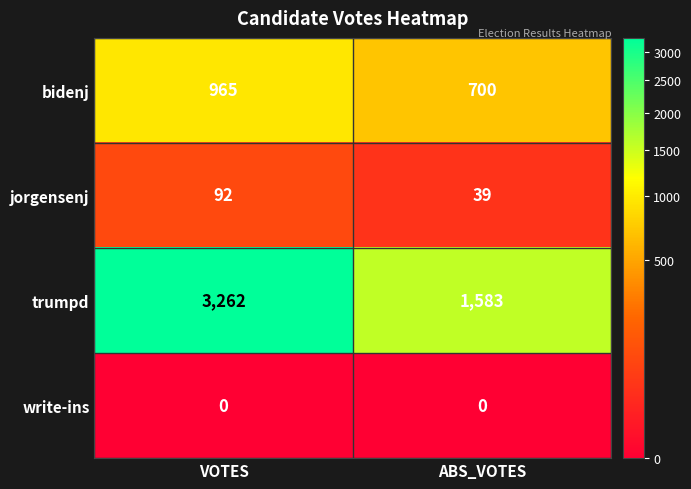

Rank the series by their maximum value, from highest to lowest.

trumpd, bidenj, jorgensenj, write-ins